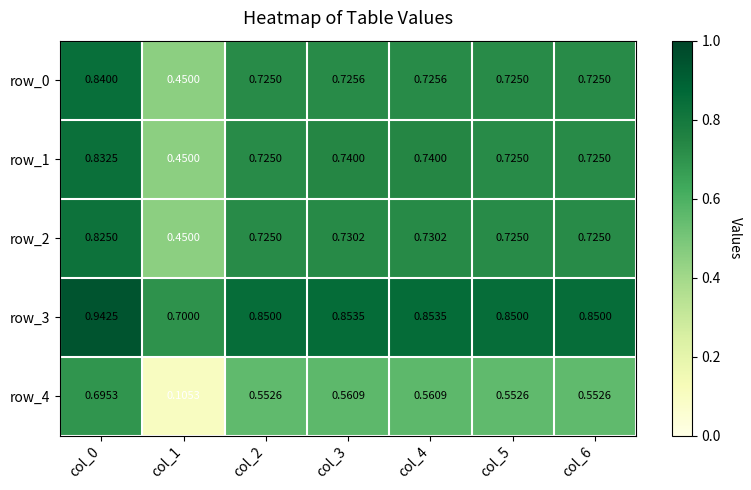

Count the number of data series in this chart.

5